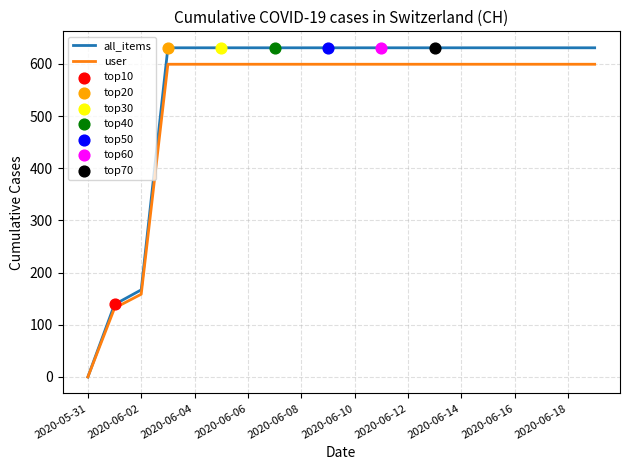

Which series has the widest spread of values?

all_items